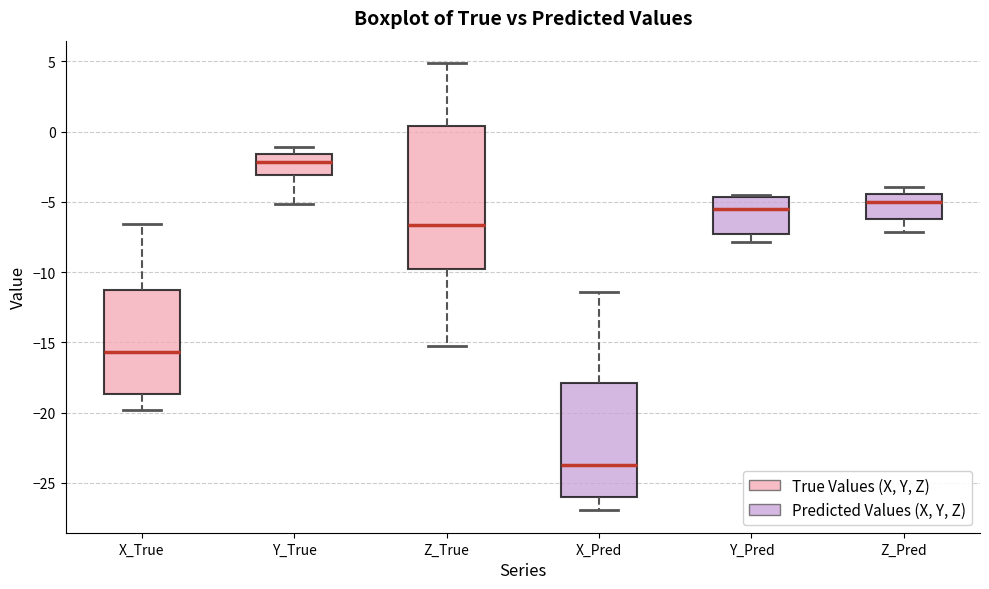

Comparing the boxes themselves (not the whiskers), which one is the tallest?

Z_True